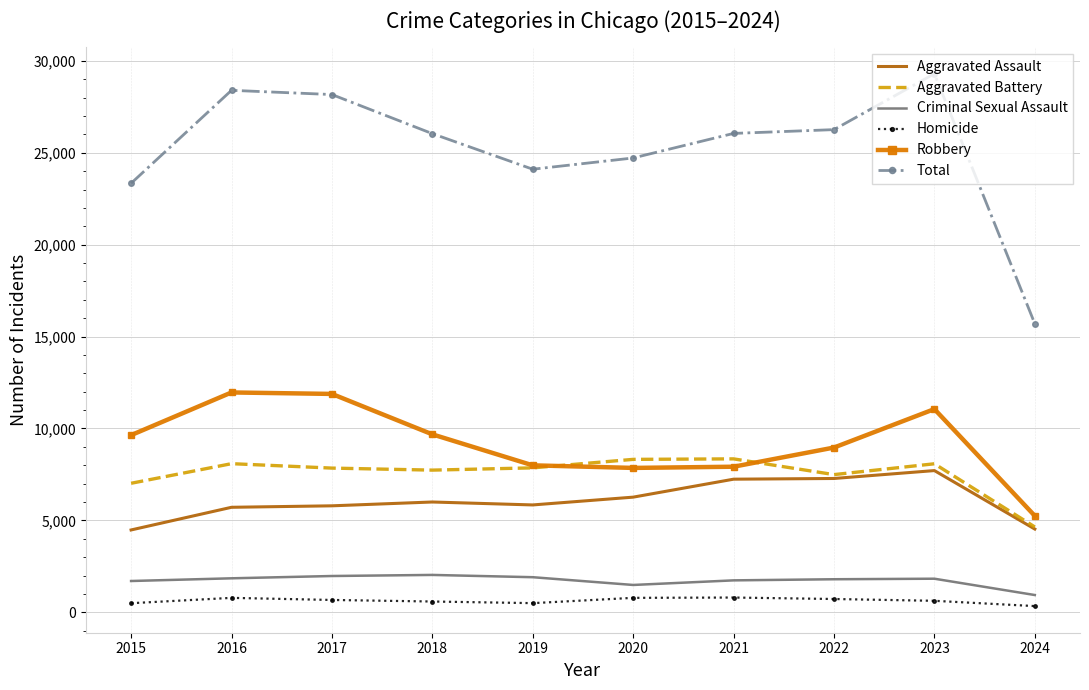

The Robbery series shows 3577 at 2020. True or false?

False